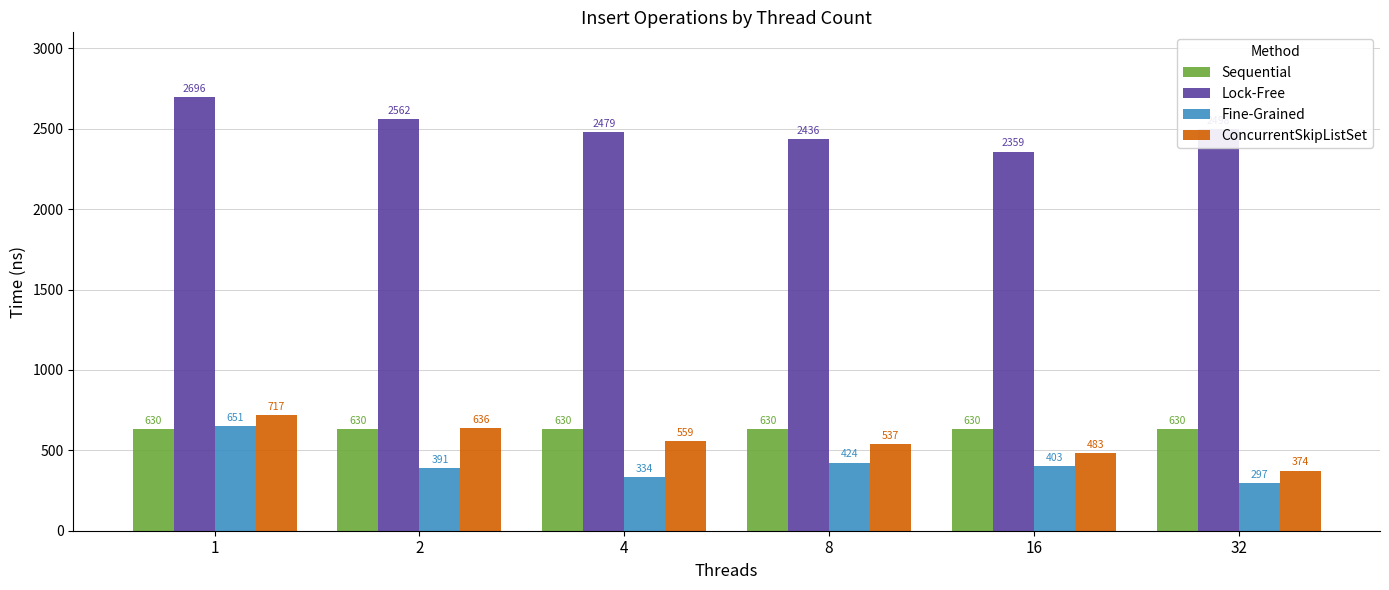

Which series has the widest spread of values?

Fine-Grained